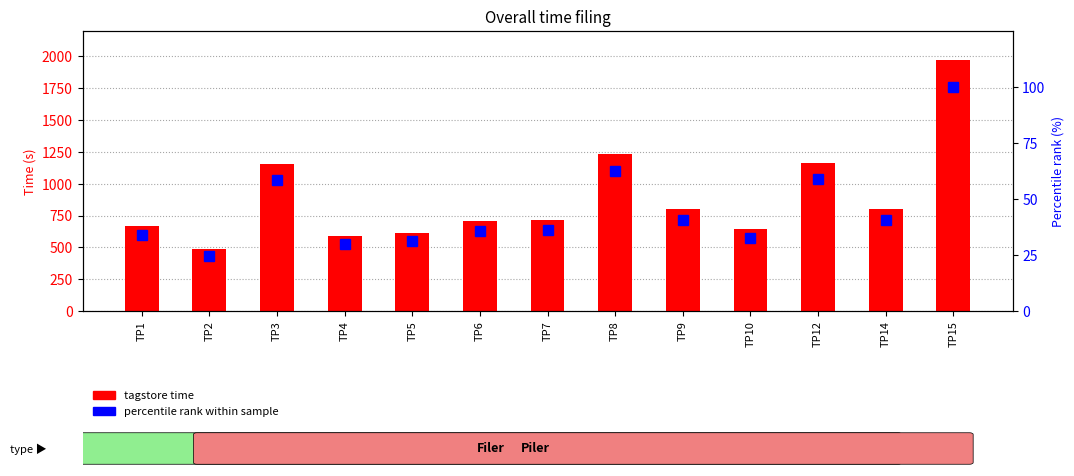

List the series in order of their peak value, highest first.

tagstore time, percentile rank within sample